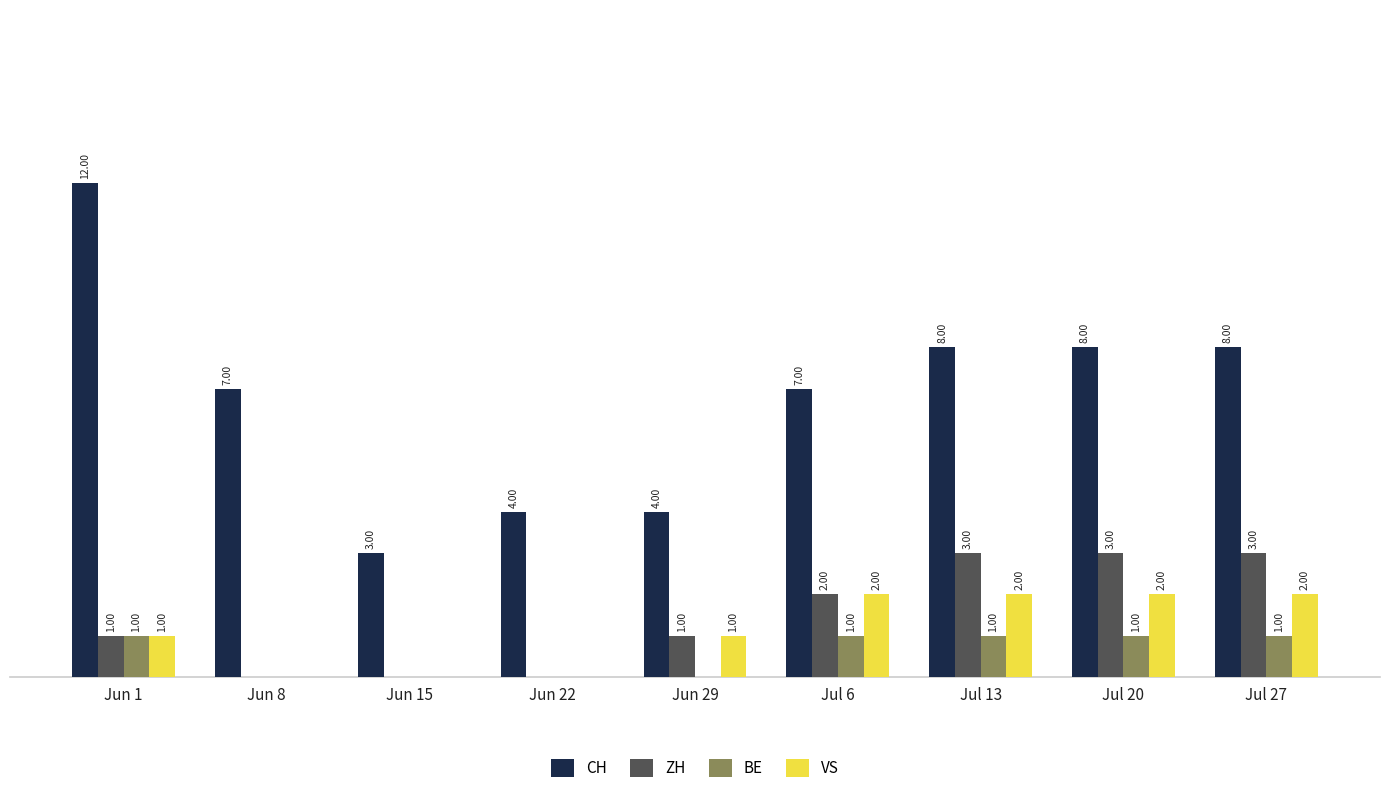

Which series changed the most between Jun 1 and Jul 20?

CH